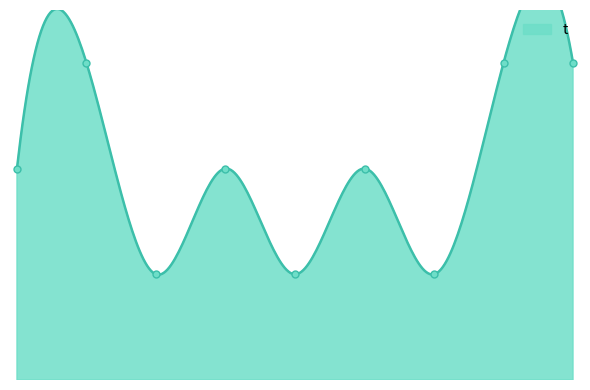

What is the change in value from 3 to 8?

+2